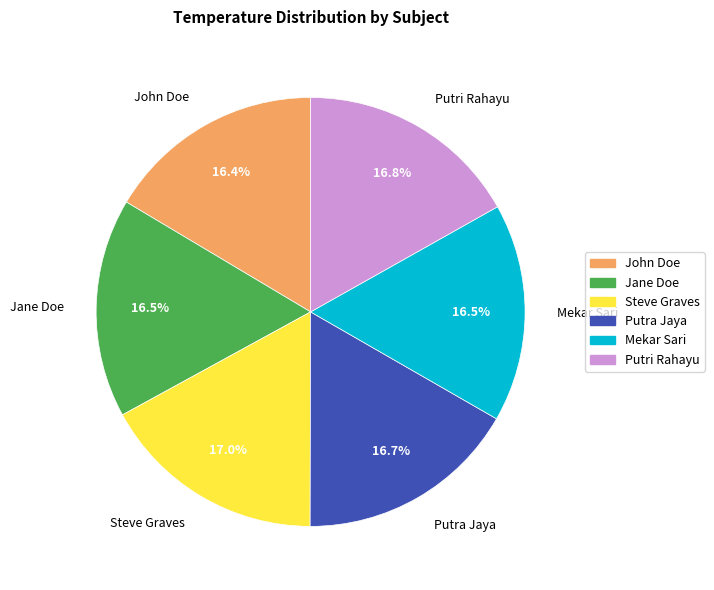

True or false: John Doe accounts for 16% of the total.

True